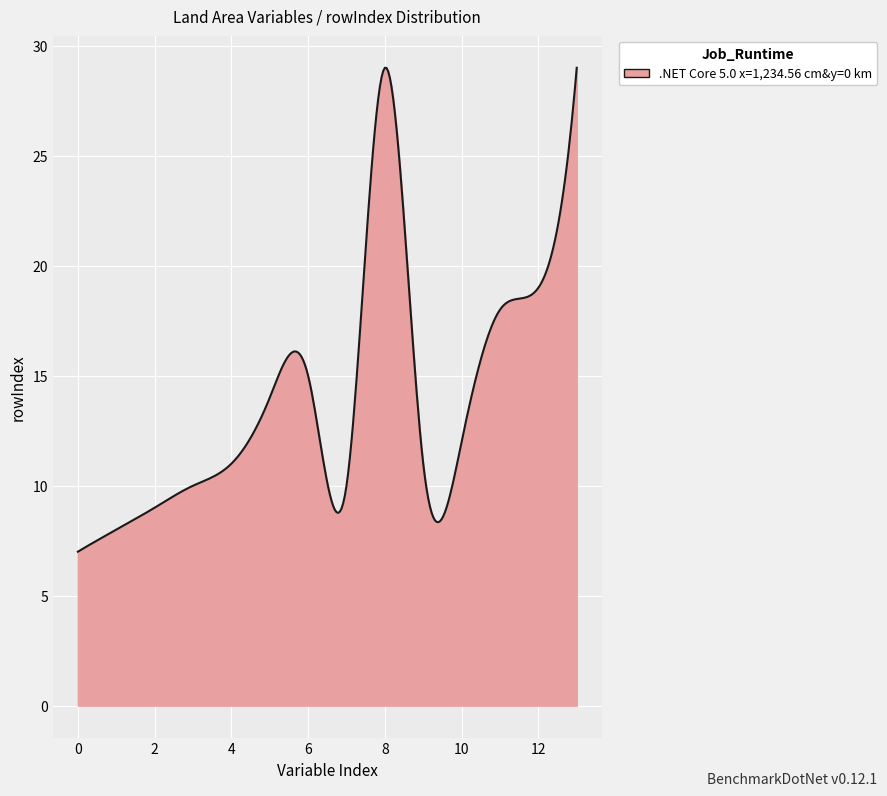

What is the greatest value displayed?

29.0